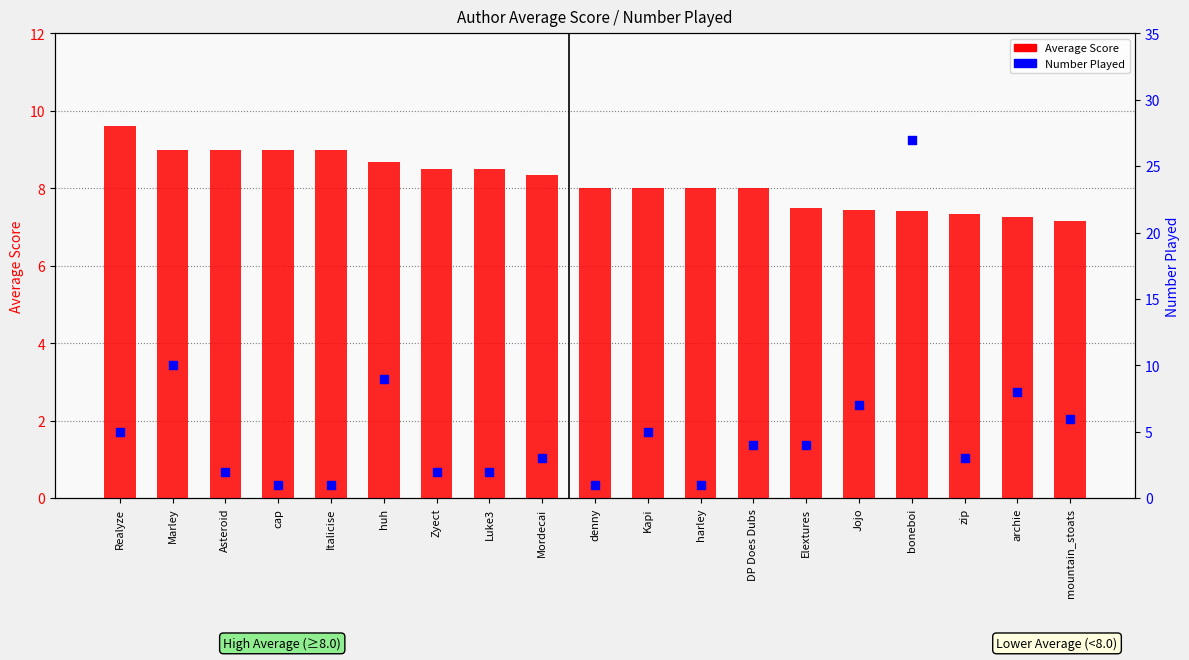

At which category is the sum across all series the highest?

boneboi